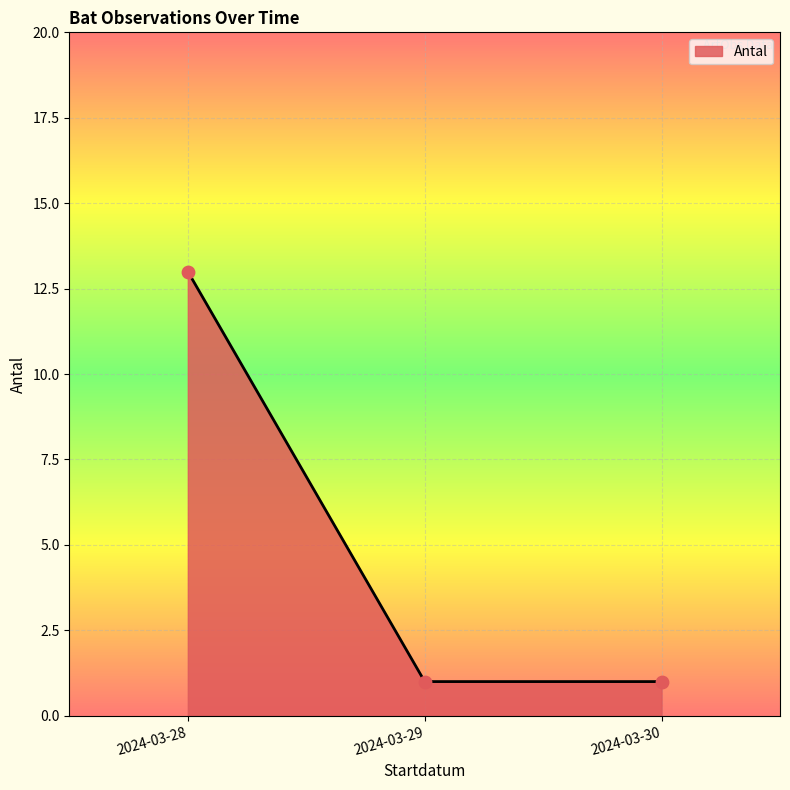

What is the ratio of the value at 2024-03-29 to the value at 2024-03-30?

1.0